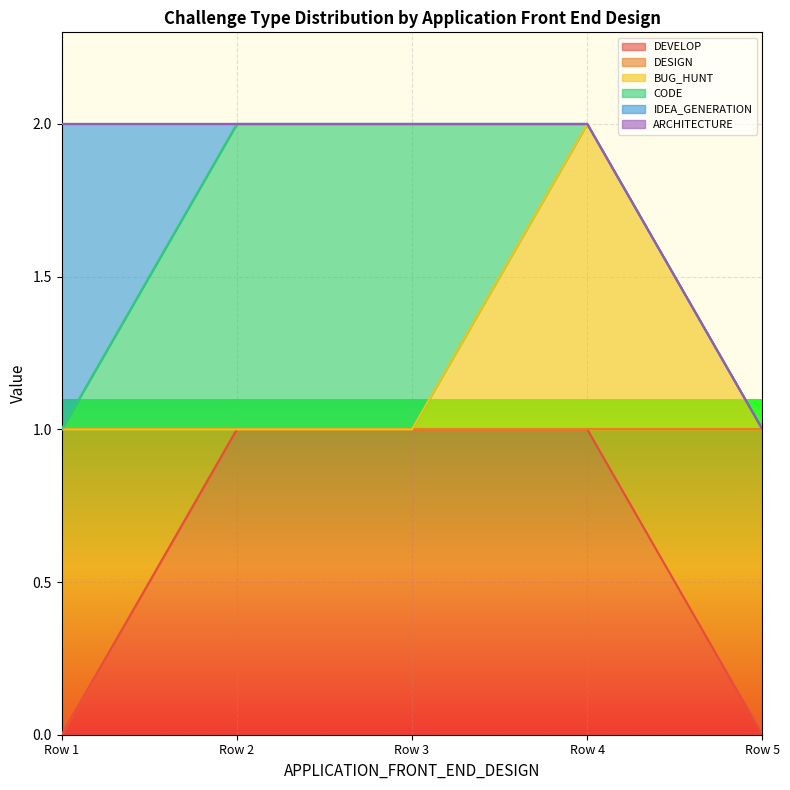

The DEVELOP series shows 0 at Row 1. True or false?

True